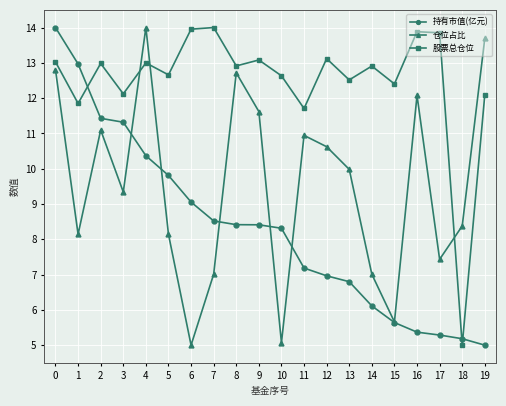

Which category has the lowest value in the 股票总仓位 series?

18